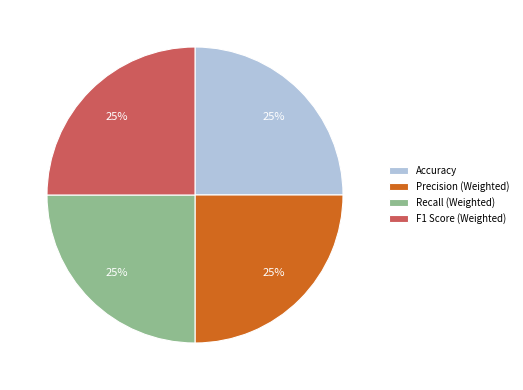

What percentage is the F1 Score (Weighted) slice, to the nearest percent?

25%